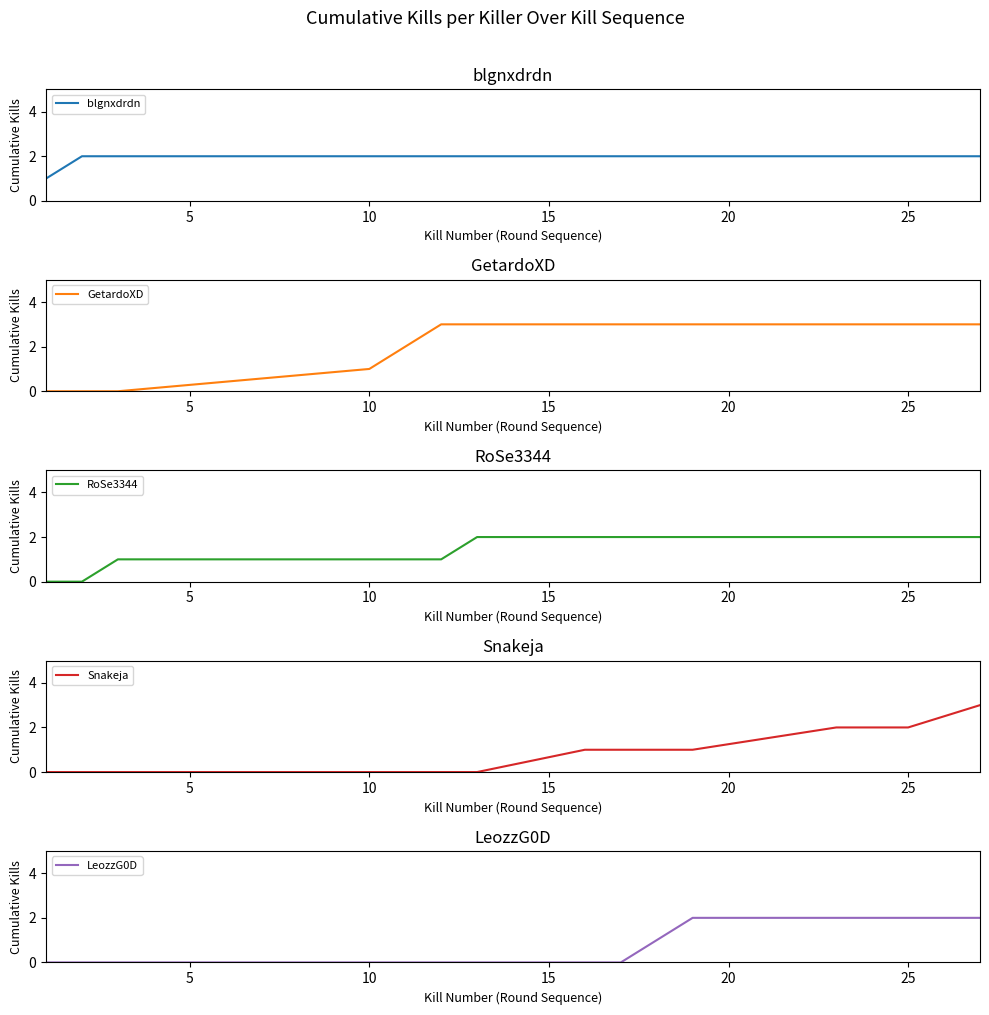

True or false: blgnxdrdn has a value of 1 at 25.

False